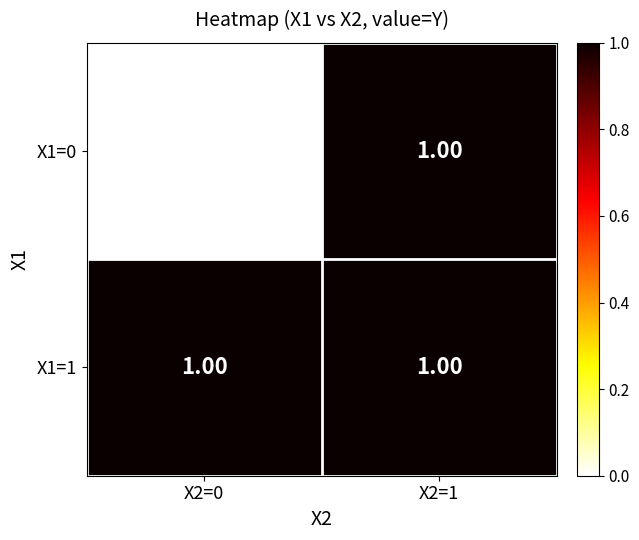

Rank the series at X2=0 from lowest to highest value.

X1=0, X1=1